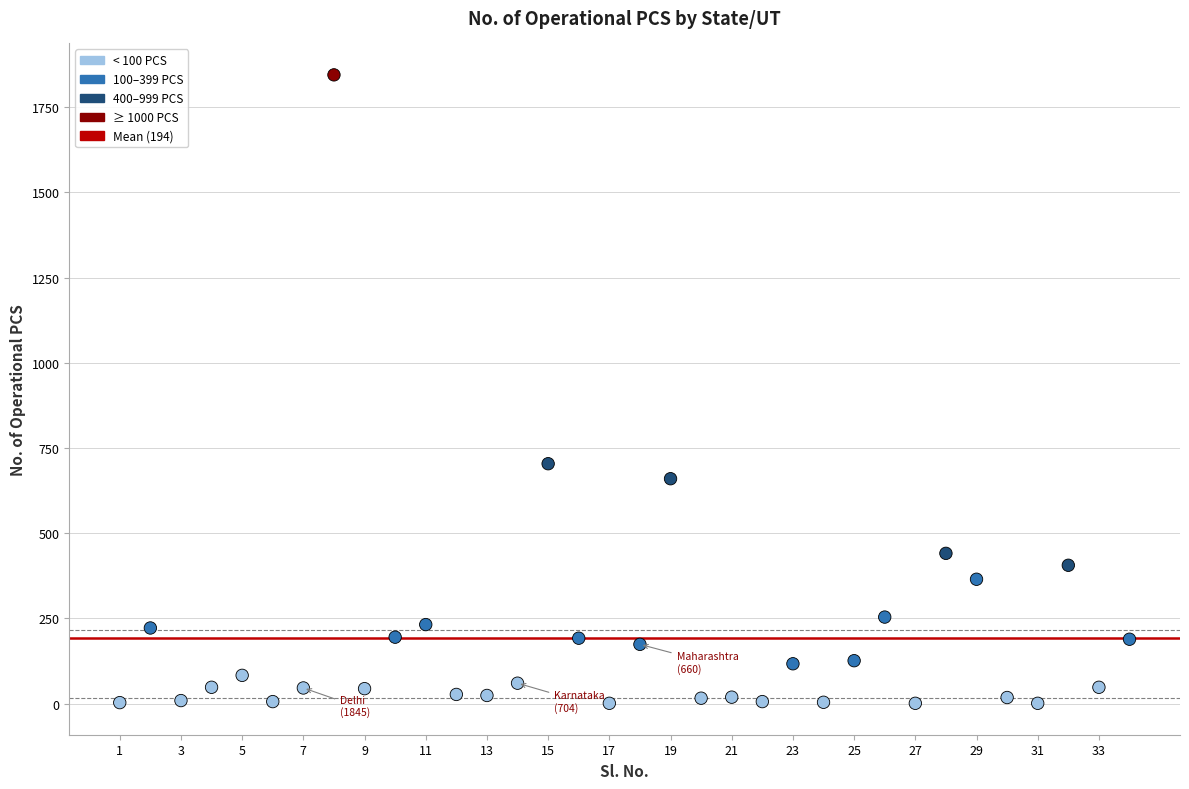

What Y value in the scatter plot is closest to 923?

704